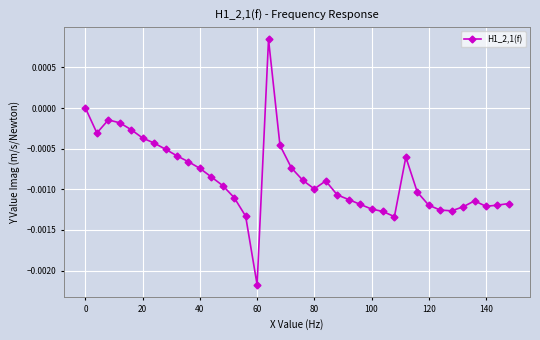

How many points are lower than both their immediate neighbors (excluding endpoints)?

6